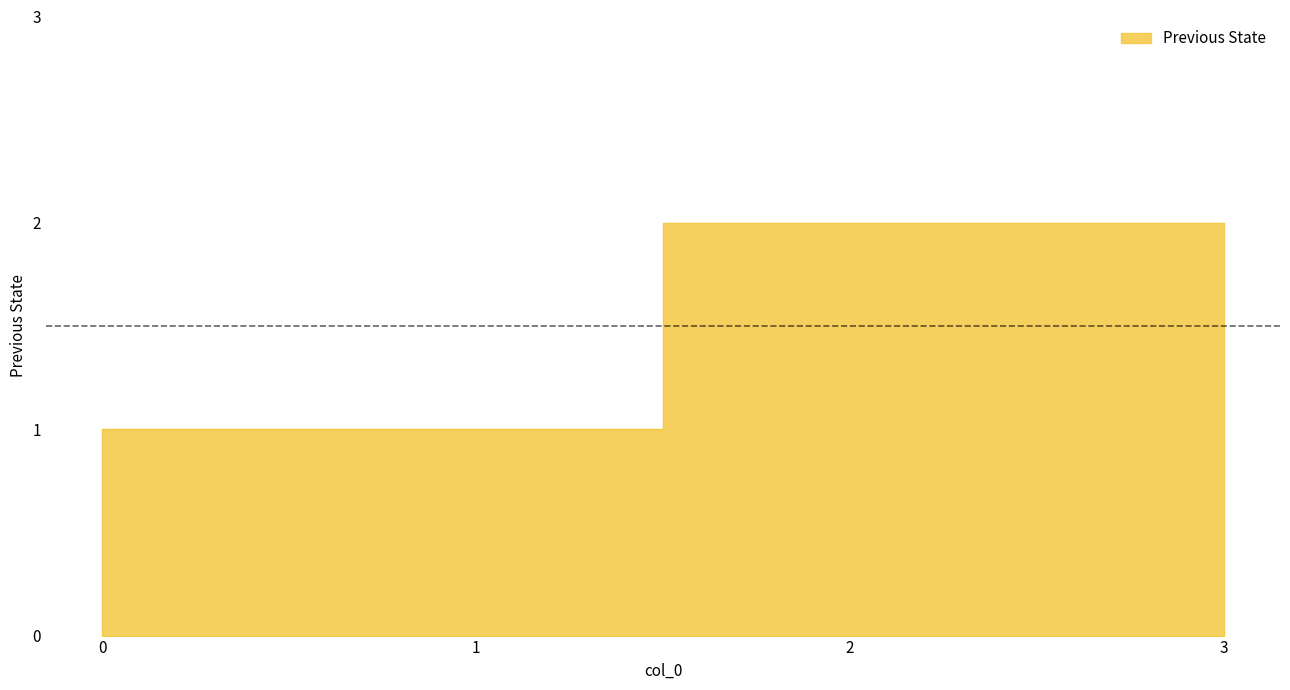

What is the value of the 1st point from the left?

1